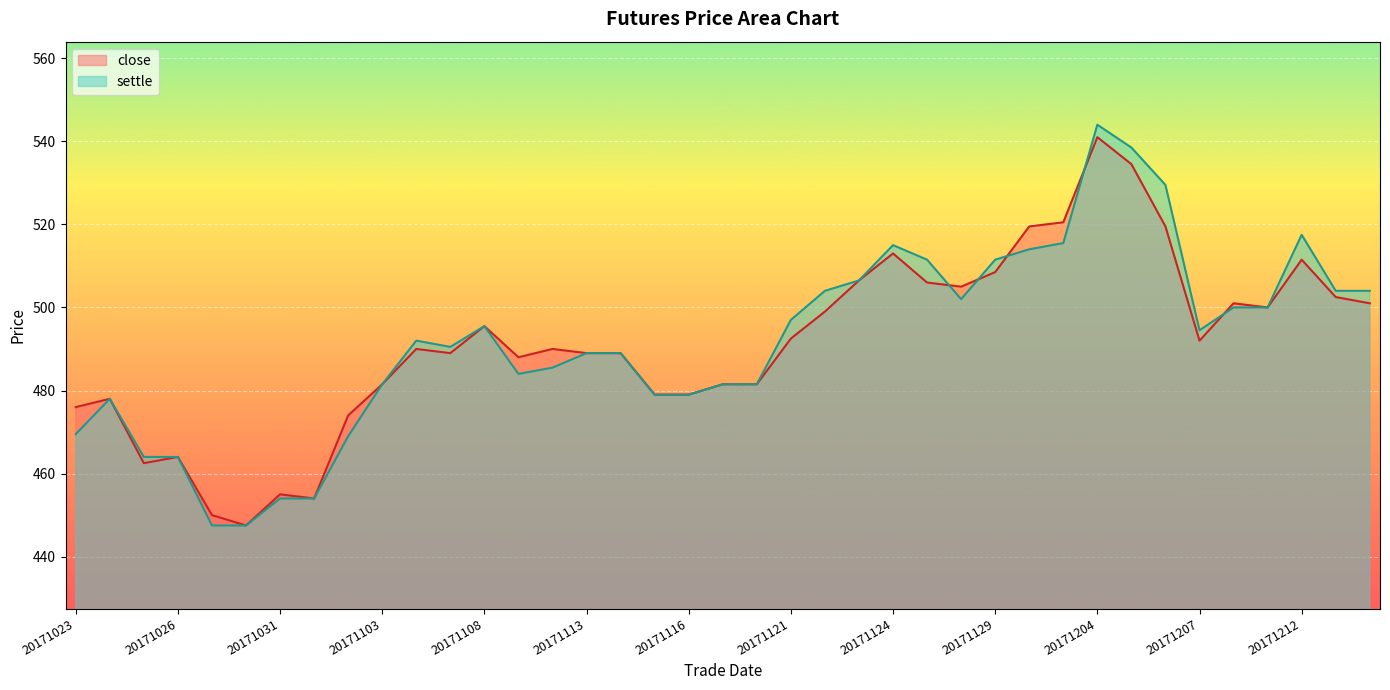

At which category is the sum across all series the highest?

20171204